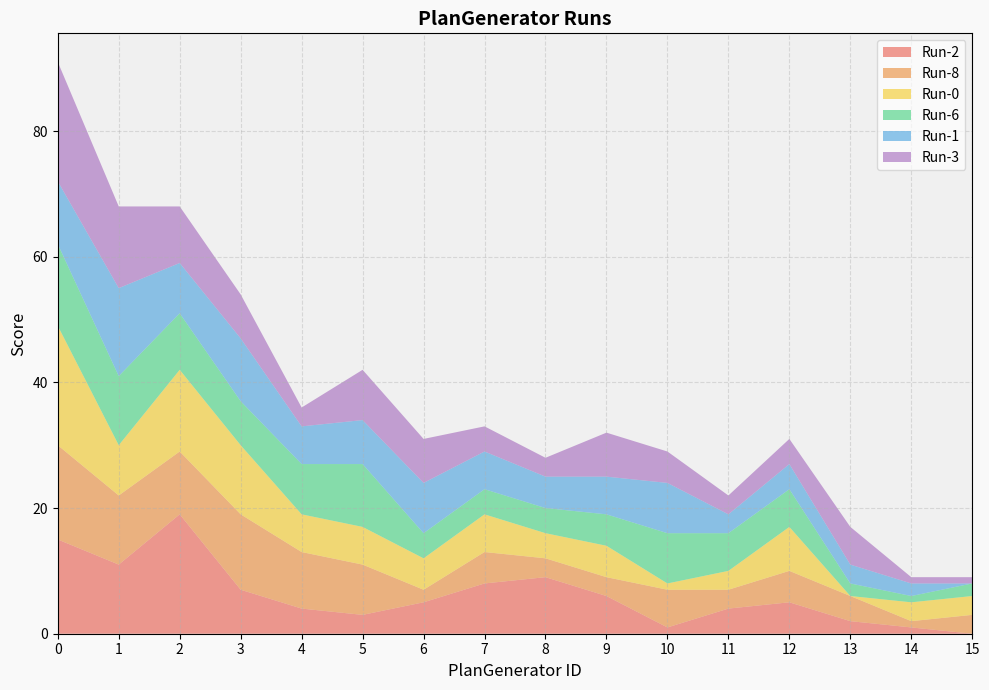

Reading left to right, transcribe all the data shown in this chart.

Run-2: 15	11	19	7	4	3	5	8	9	6	1	4	5	2	1	0
Run-8: 15	11	10	12	9	8	2	5	3	3	6	3	5	4	1	3
Run-0: 19	8	13	11	6	6	5	6	4	5	1	3	7	0	3	3
Run-6: 13	11	9	7	8	10	4	4	4	5	8	6	6	2	1	2
Run-1: 10	14	8	10	6	7	8	6	5	6	8	3	4	3	2	0
Run-3: 19	13	9	7	3	8	7	4	3	7	5	3	4	6	1	1